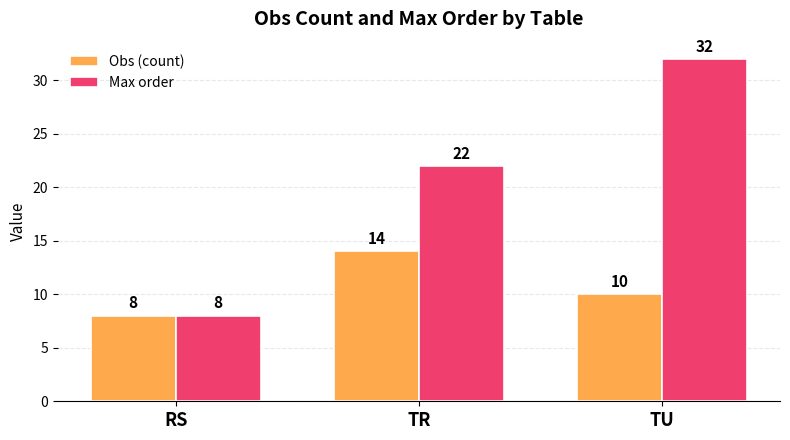

Rank the categories by Obs (count) value from highest to lowest.

TR, TU, RS